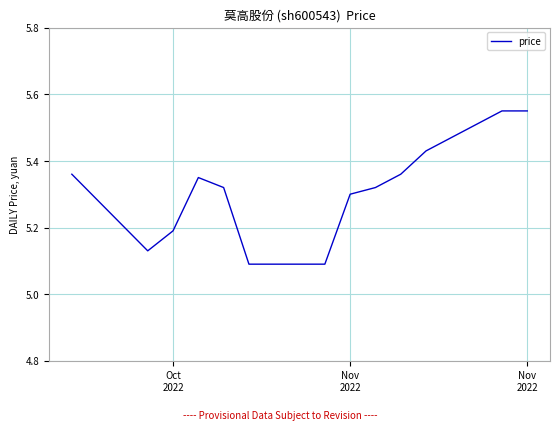

What is the difference between the maximum and minimum values?

0.5